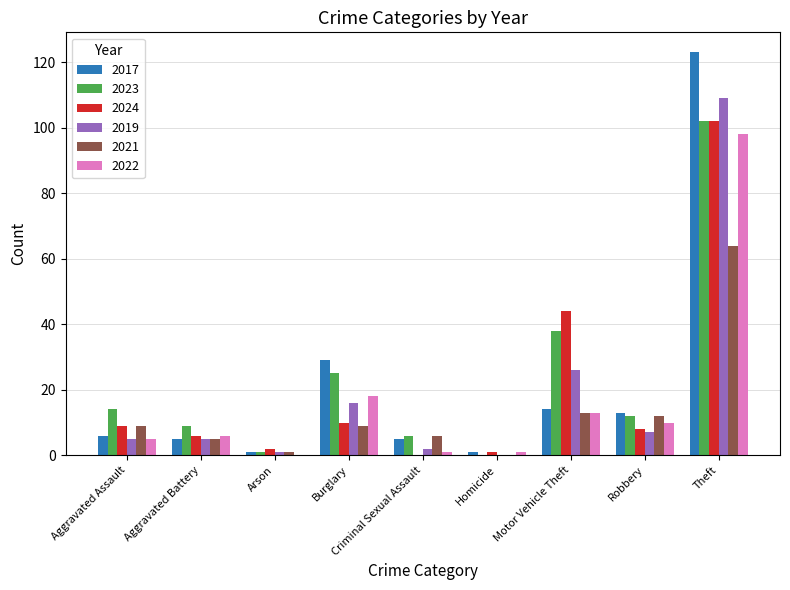

What is the total value across all series at Aggravated Battery?

36